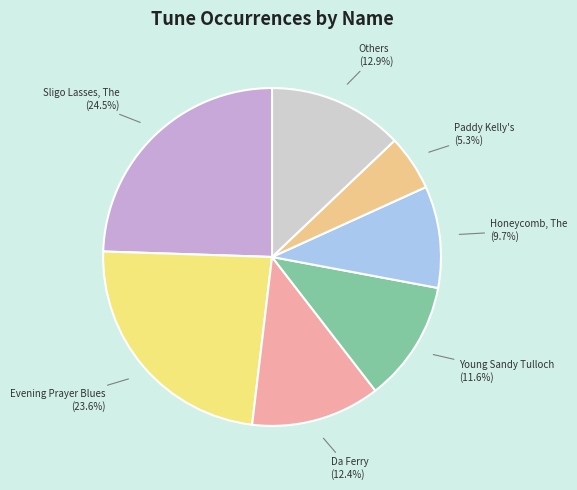

How many segments does this pie chart have?

7